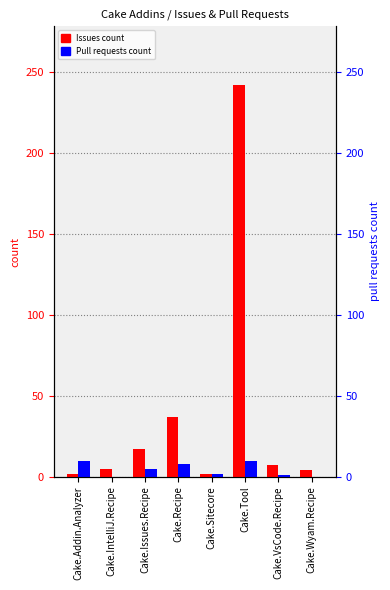

Which series has the widest spread of values?

Issues count